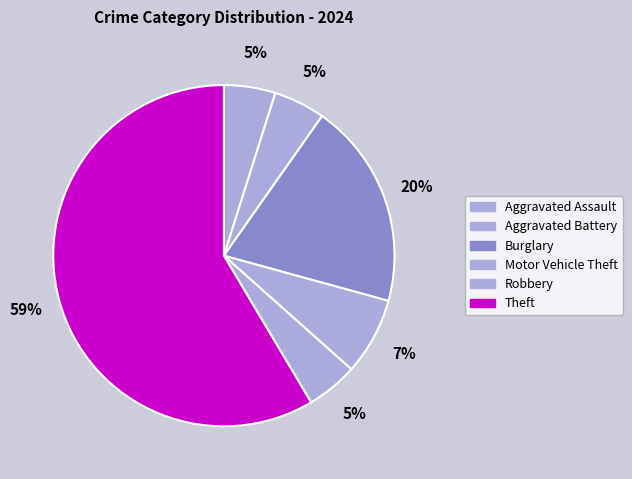

Combined, what portion of the pie is Theft and Burglary?

78.0%